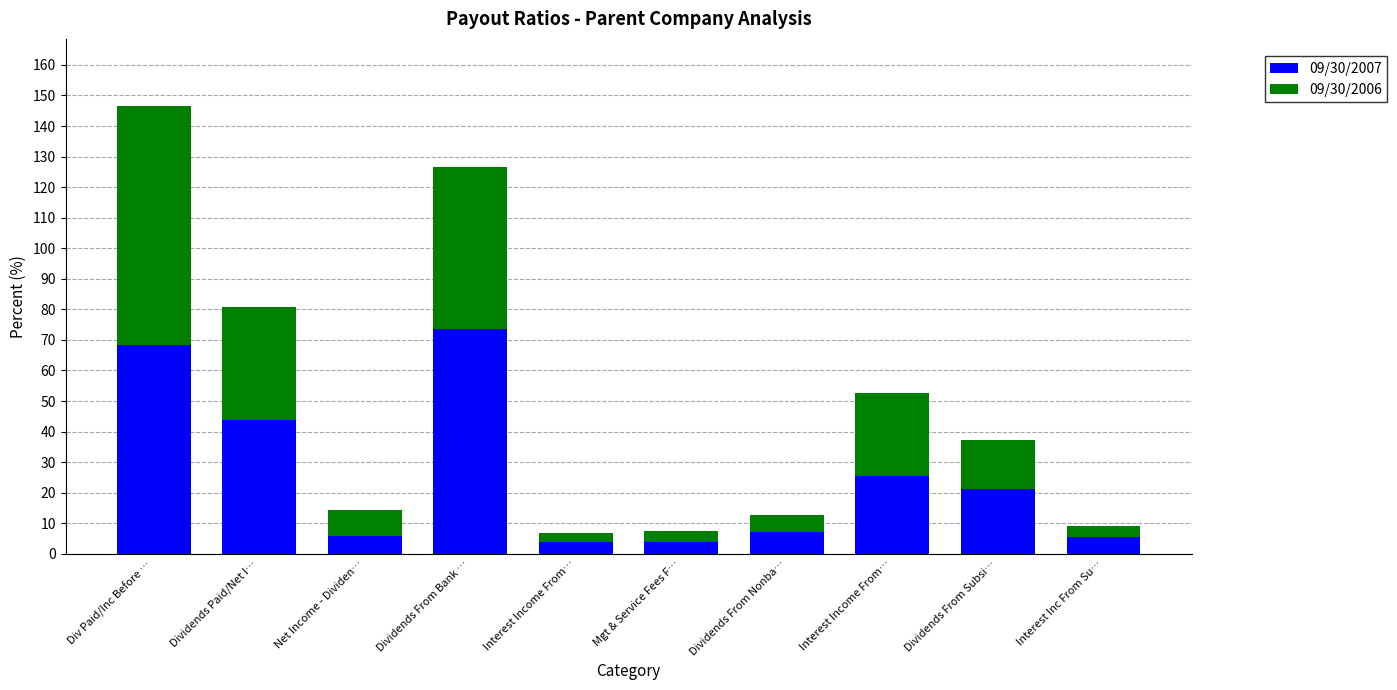

Which series has the widest spread of values?

09/30/2006